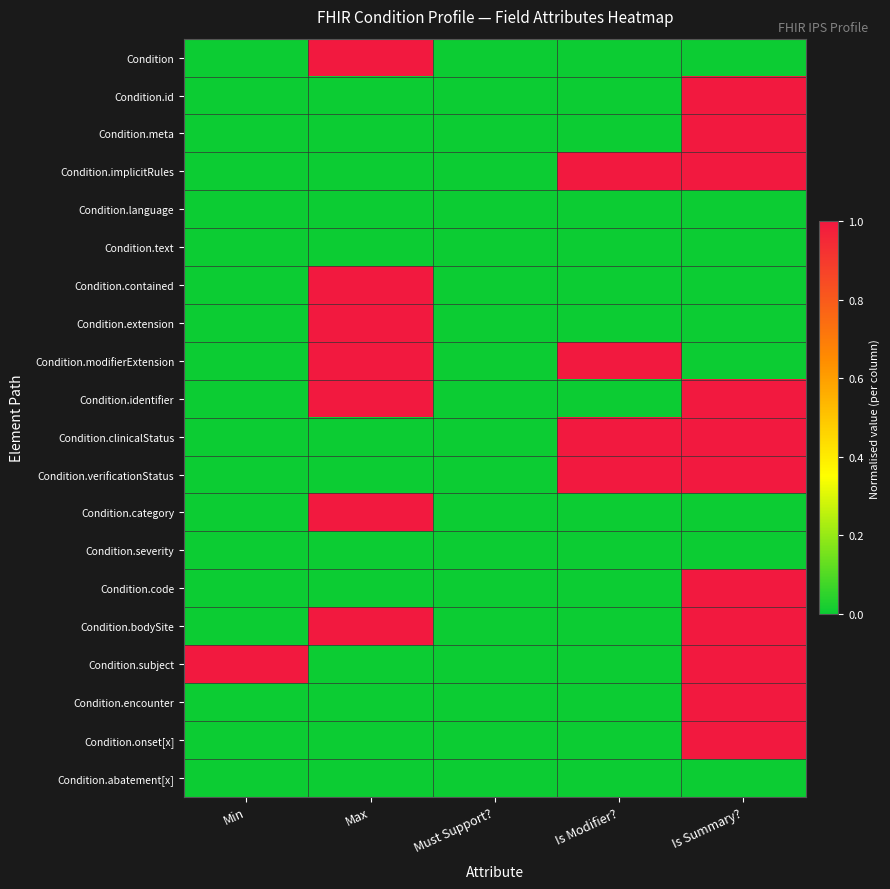

List the series in order of their peak value, highest first.

Condition, Condition.id, Condition.meta, Condition.implicitRules, Condition.contained, Condition.extension, Condition.modifierExtension, Condition.identifier, Condition.clinicalStatus, Condition.verificationStatus, Condition.category, Condition.code, Condition.bodySite, Condition.subject, Condition.encounter, Condition.onset[x], Condition.language, Condition.text, Condition.severity, Condition.abatement[x]